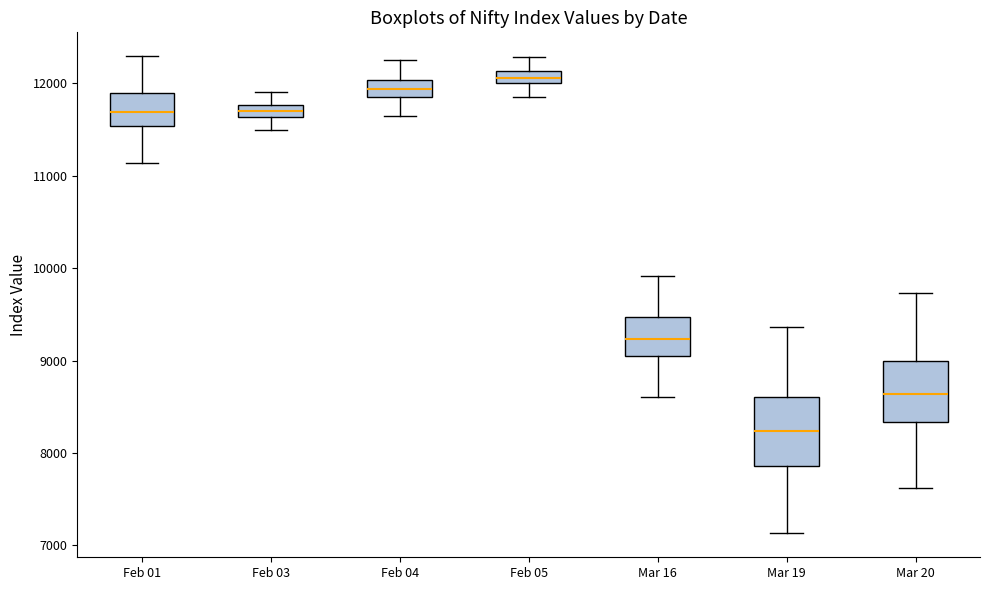

Where does the upper whisker of the box for Mar 20 end on the y-axis? The values are not printed on the chart, so give them approximately, as read against the axis.

9700